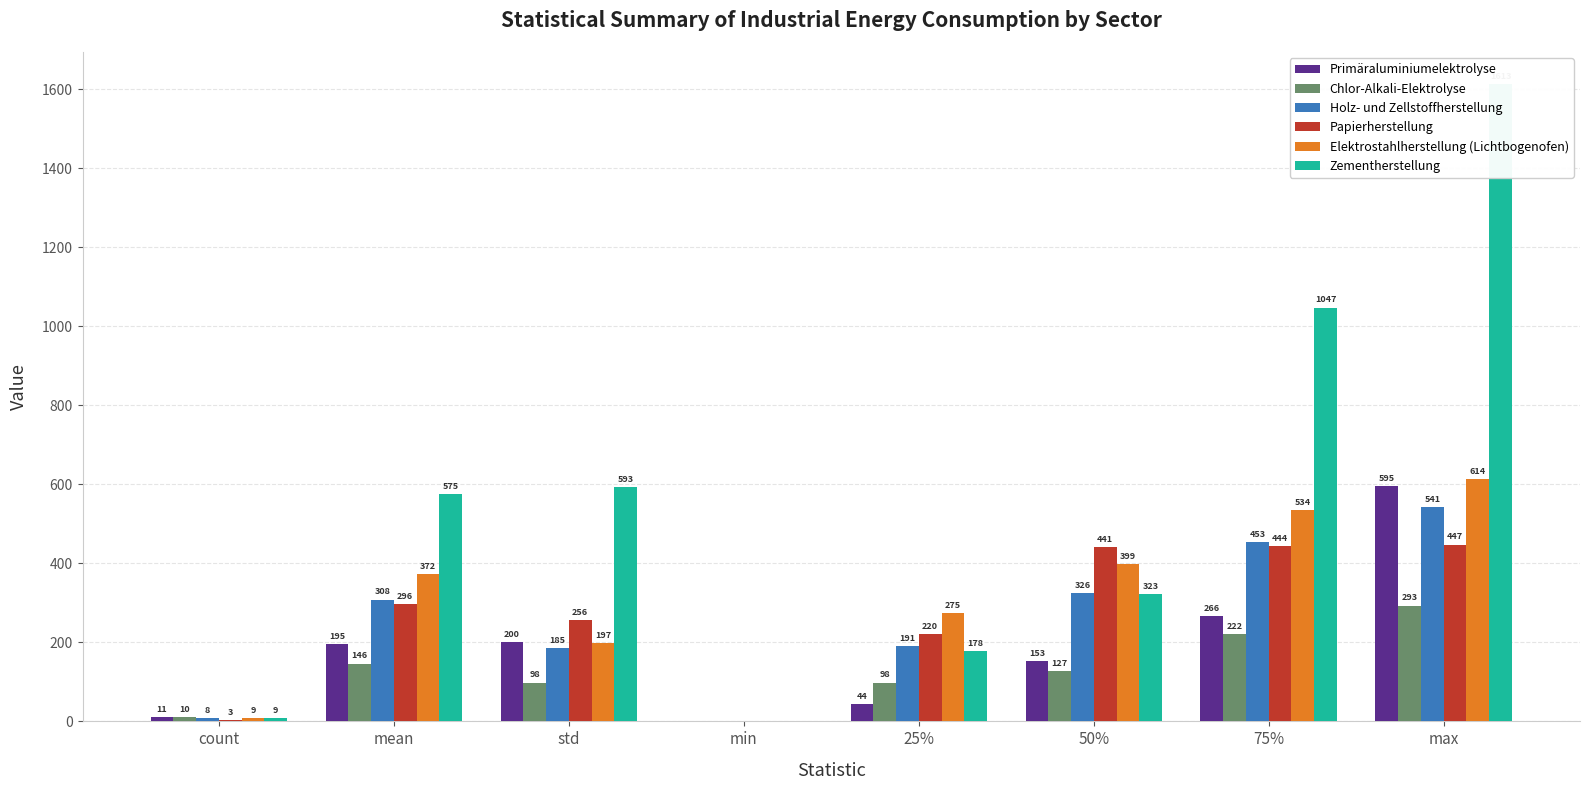

What is the greatest value displayed?

1613.0